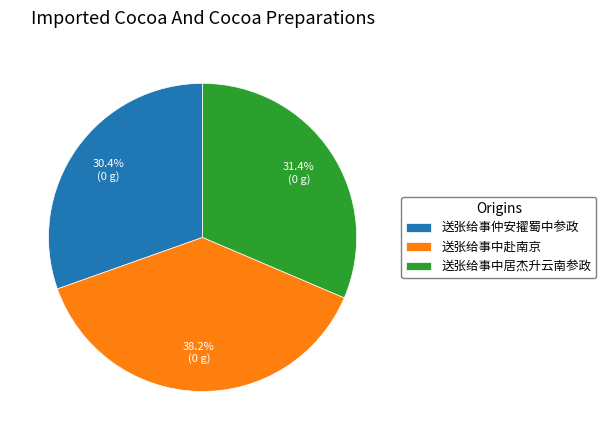

Is 送张给事中赴南京 the majority of the pie?

No